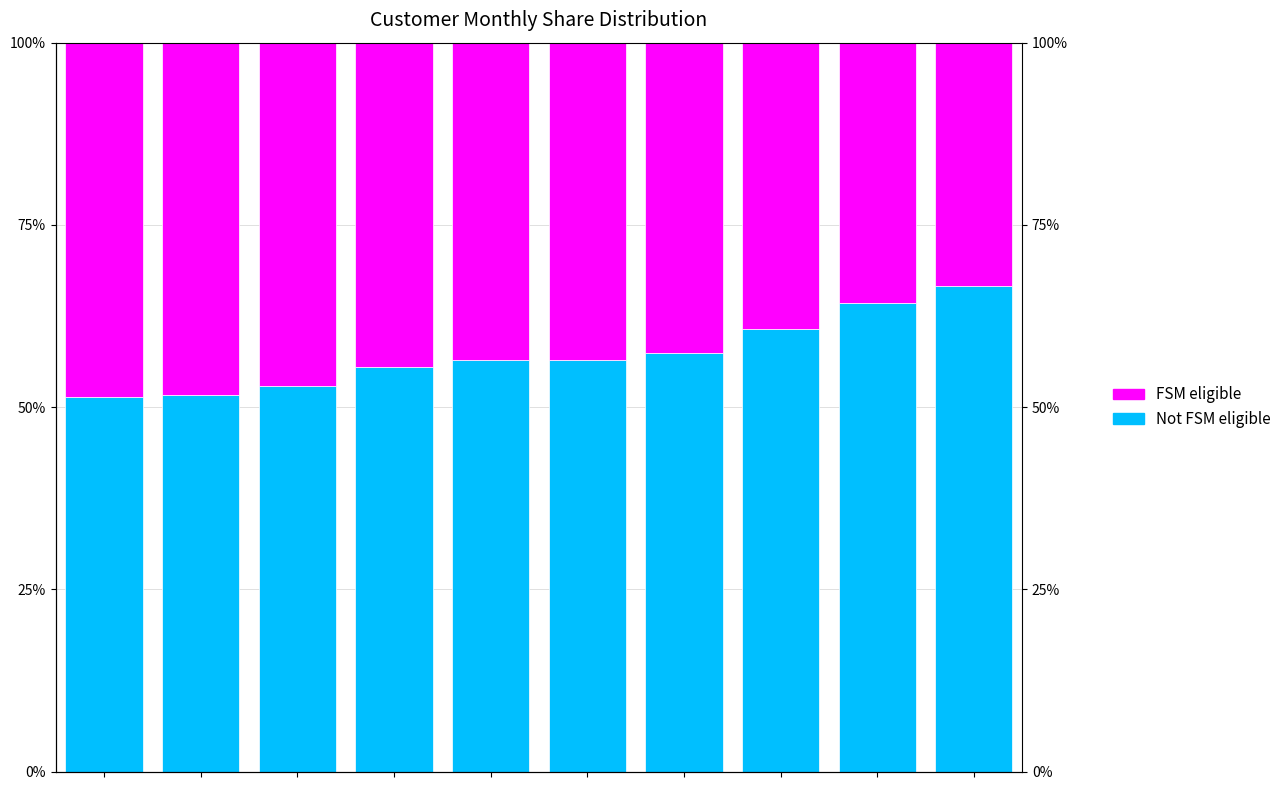

How many bars are there in each group?

2